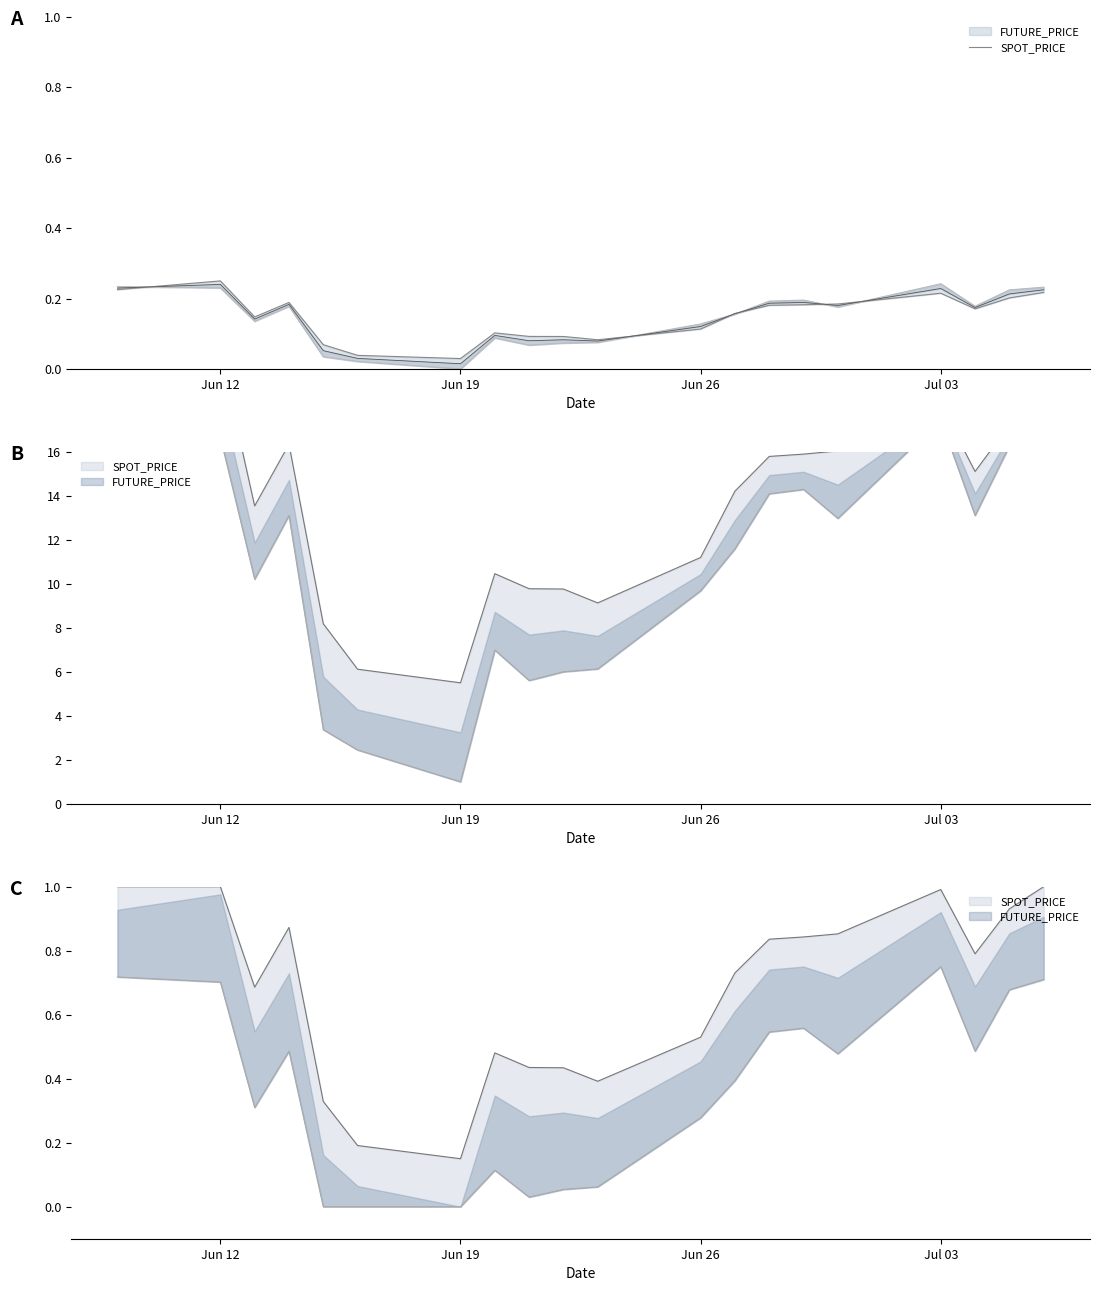

What is the value of the 4th point from the left?

0.2